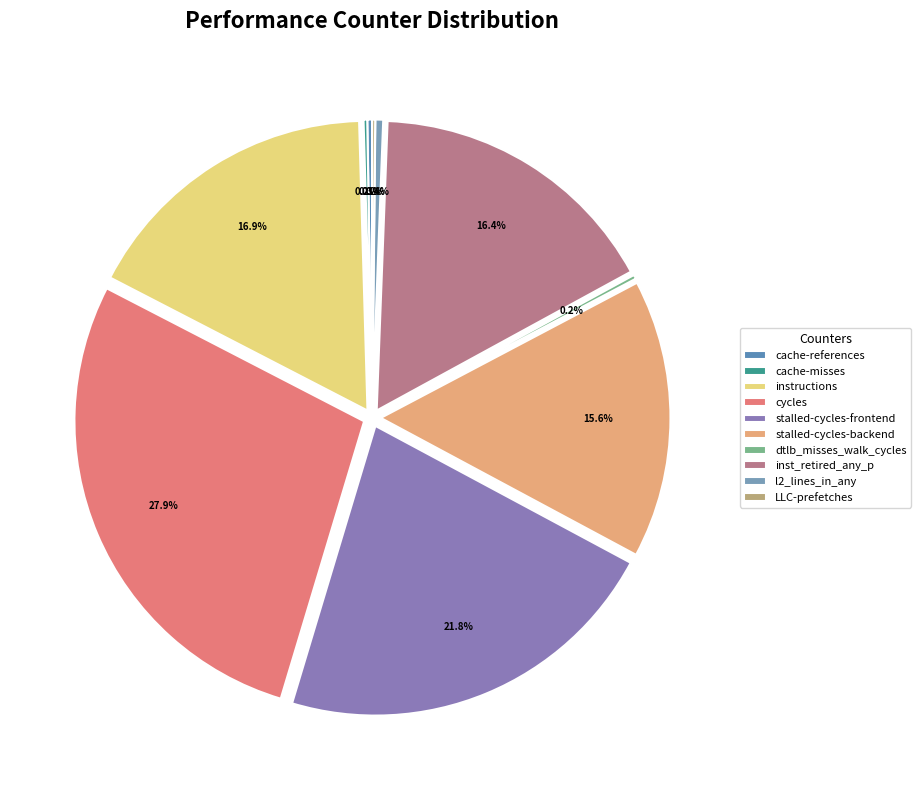

What is the ratio of the value at cache-references to the value at cache-misses?

1.3